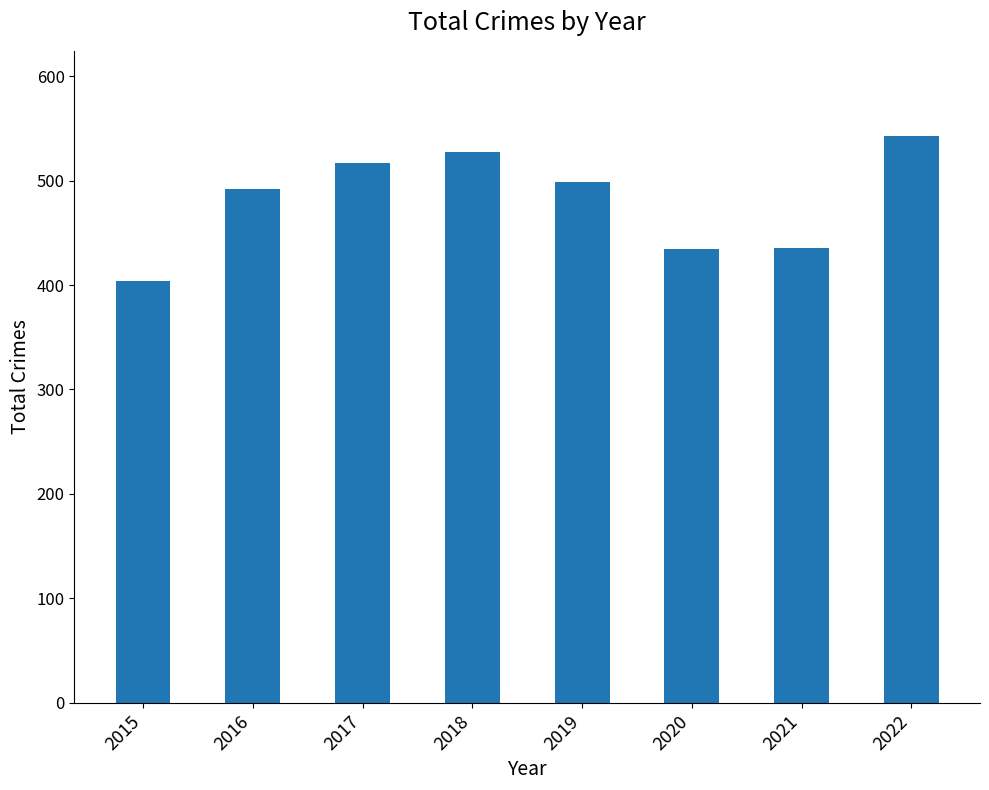

Between 2019 and 2018, which is larger?

2018